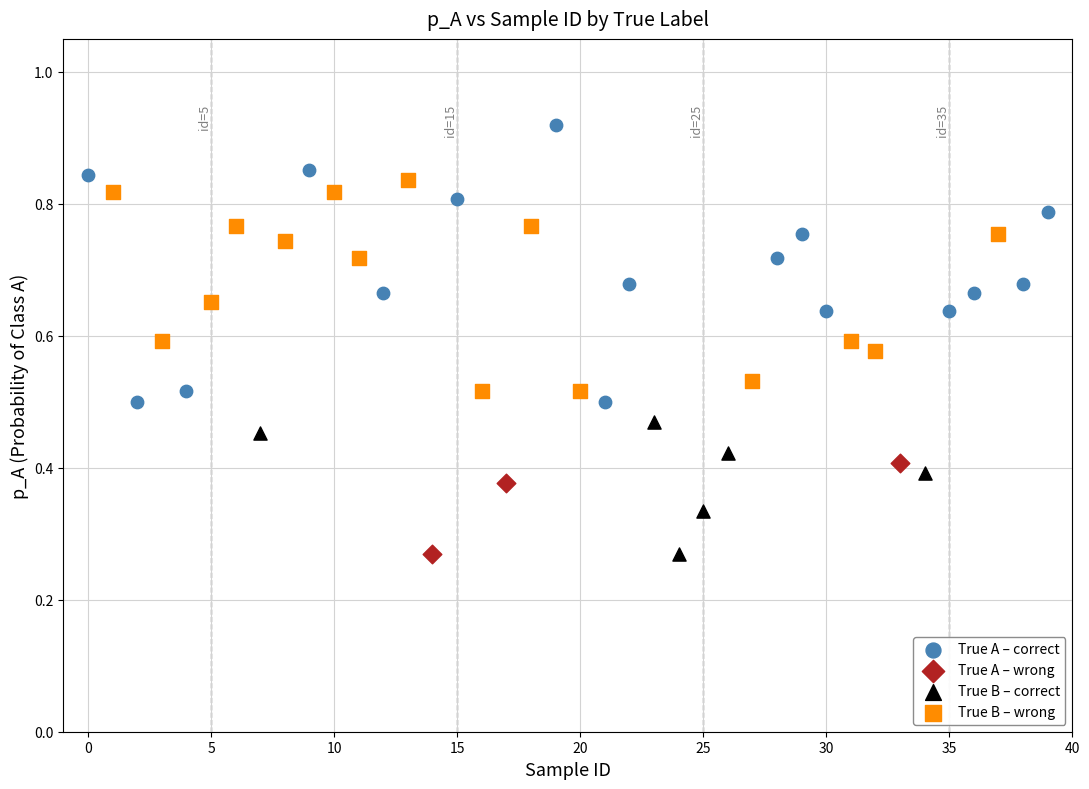

Which series has the widest spread of Y values?

True A – correct